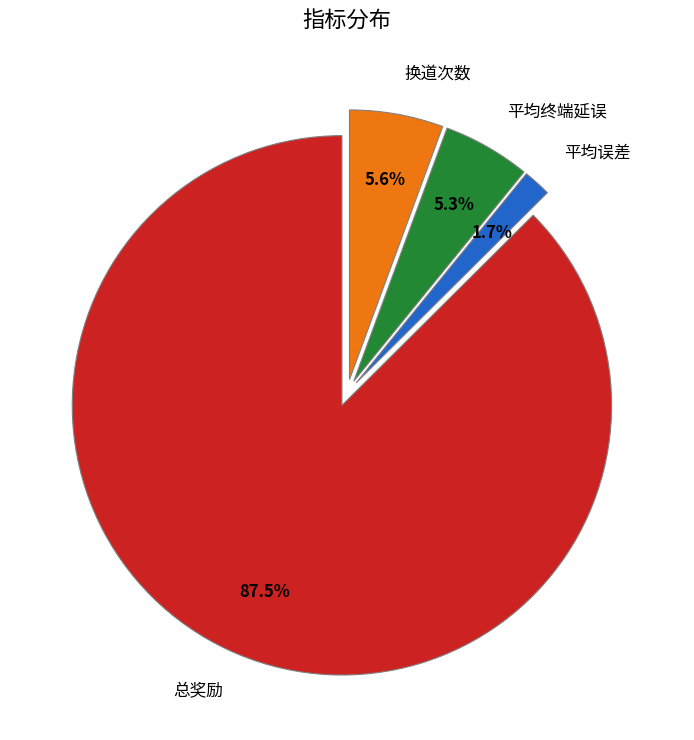

Approximately how many times larger is the value at 换道次数 compared to 平均终端延误?

1.1